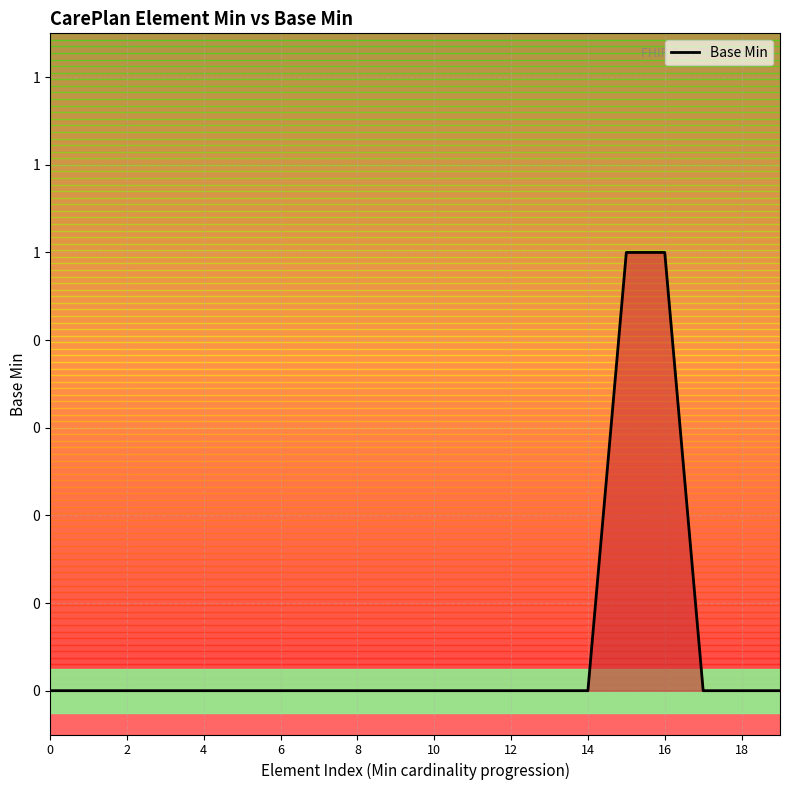

True or false: the data has more than 0 interior local peaks.

False